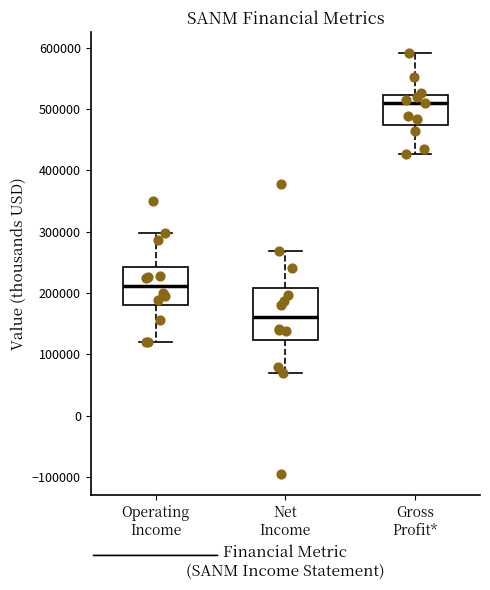

Where does the median line of the box for Operating Income sit on the y-axis? The values are not printed on the chart, so give them approximately, as read against the axis.

210000